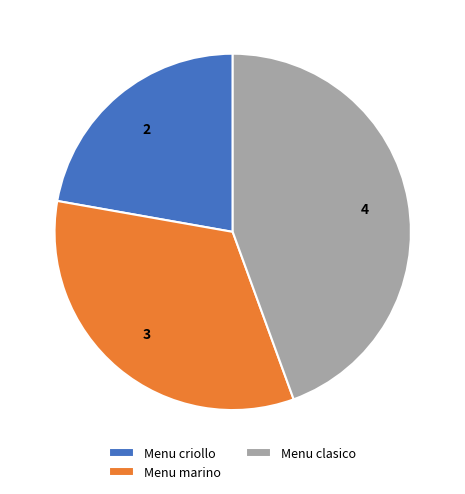

The Menu marino slice represents 33% of the pie. True or false?

True